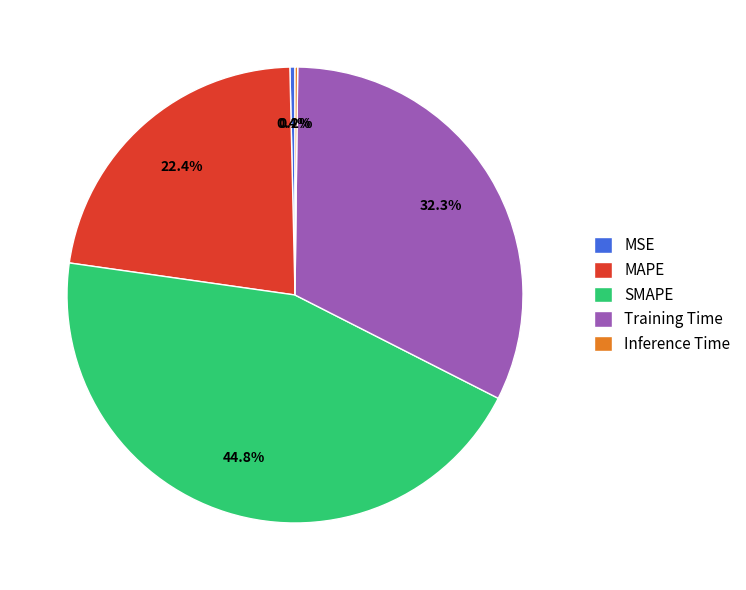

Which slice is the largest?

SMAPE